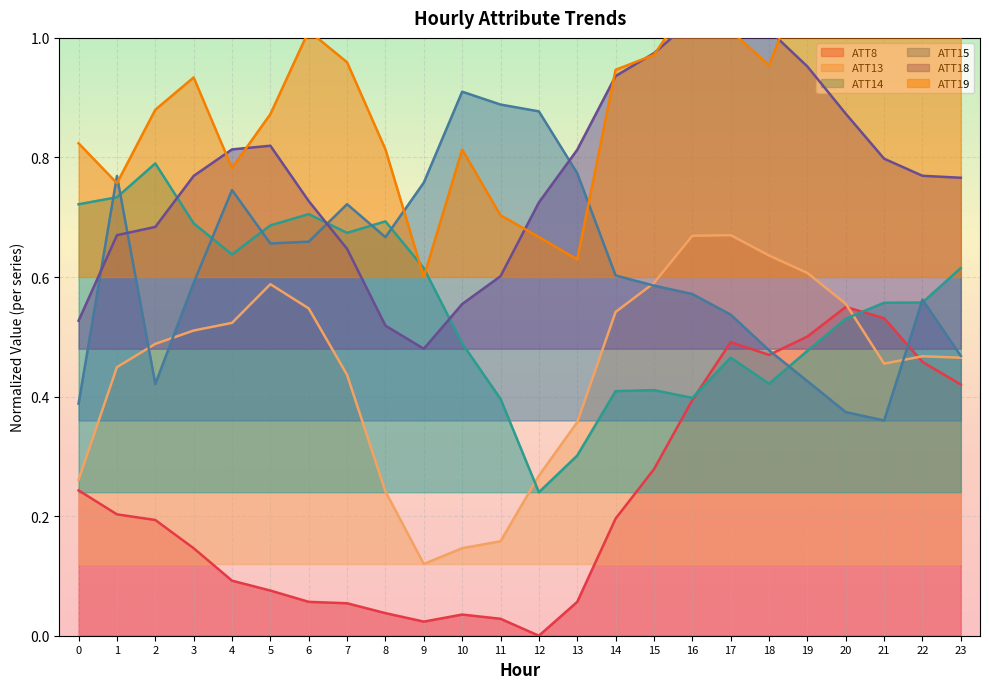

Between 7 and 23, which series saw the biggest shift?

ATT8